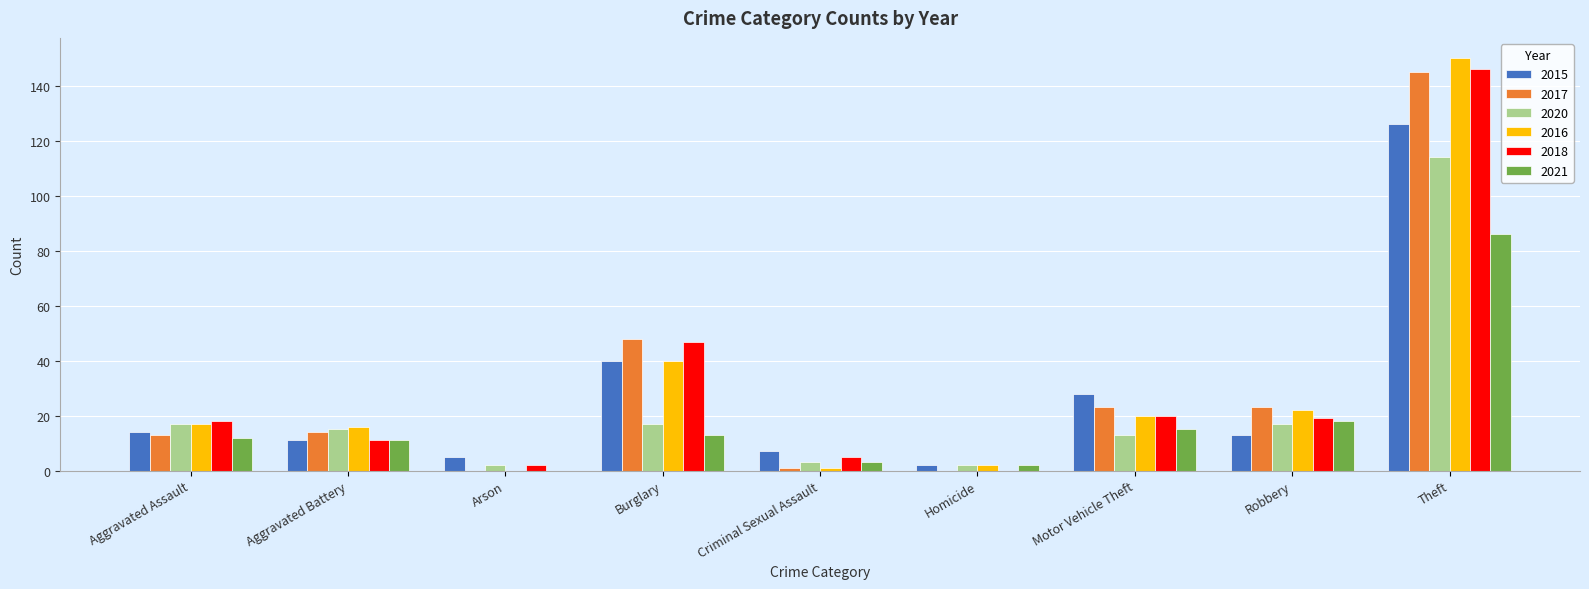

What is the total value across all series at Aggravated Assault?

91